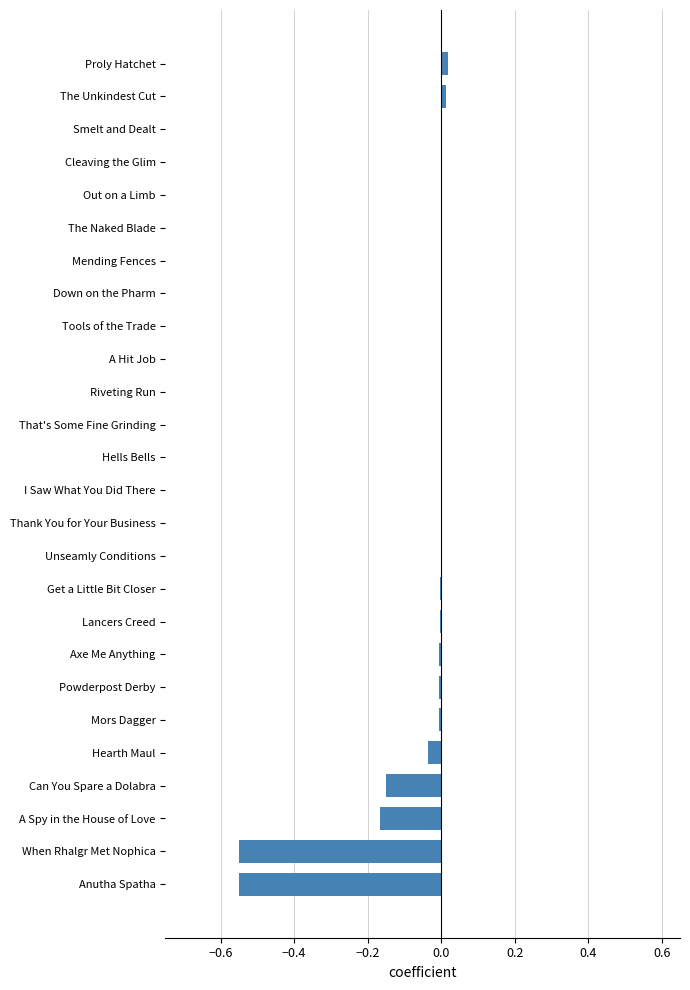

Between That's Some Fine Grinding and When Rhalgr Met Nophica, which is larger?

That's Some Fine Grinding